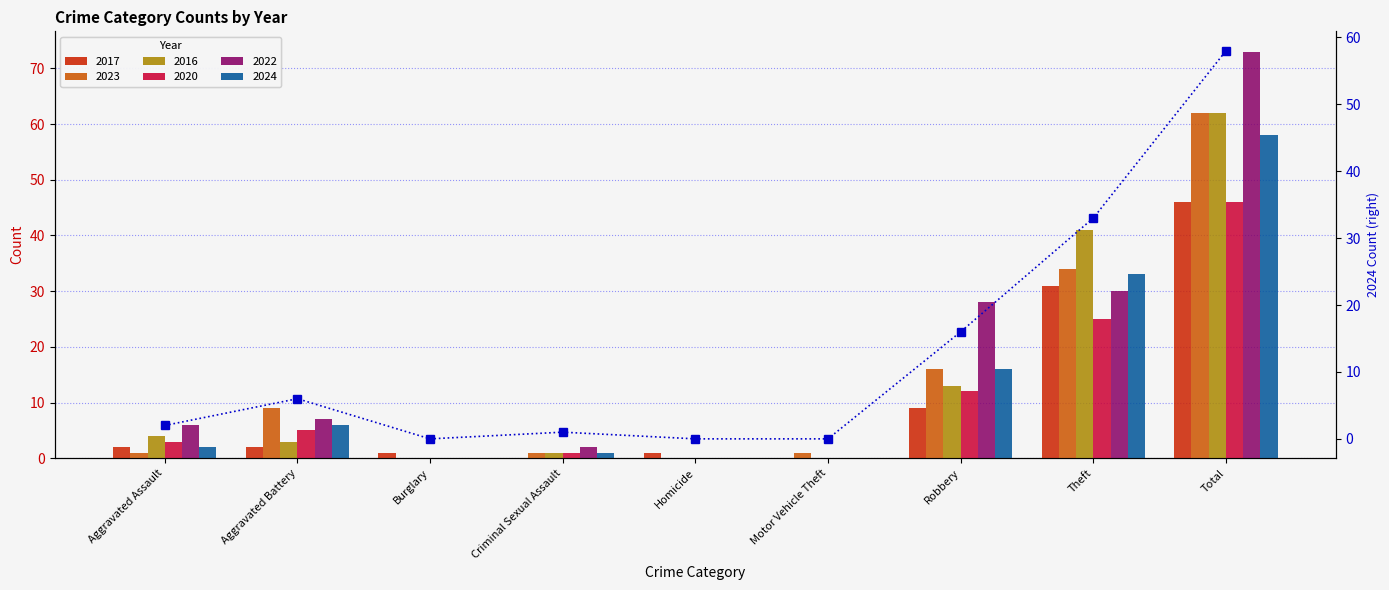

What is the value of the 9th bar from the left?

58